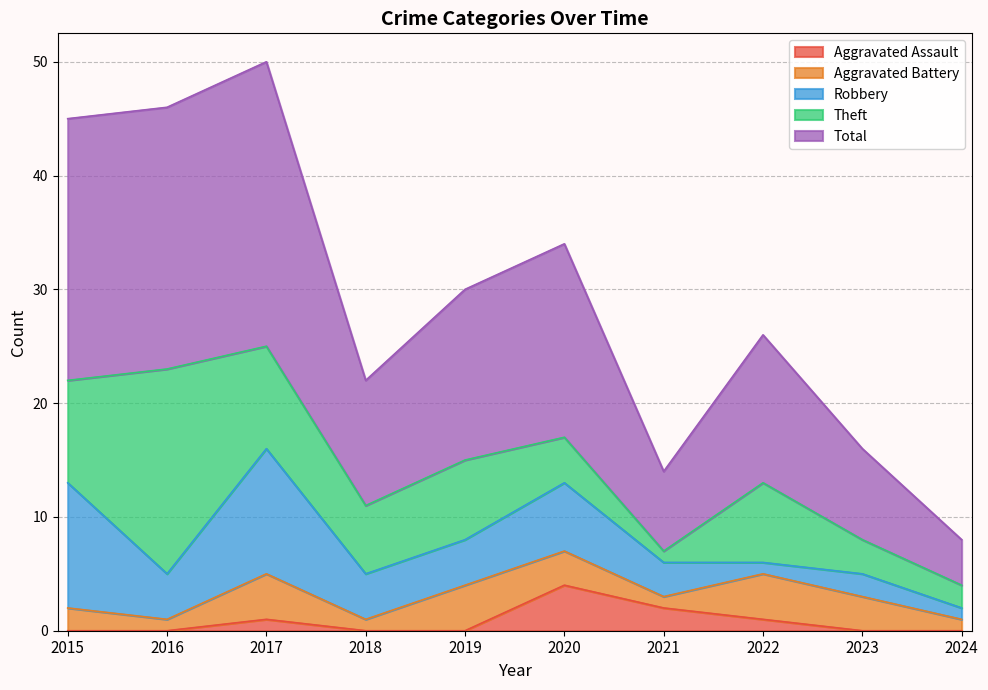

True or false: Robbery has a value of 4 at 2019.

True